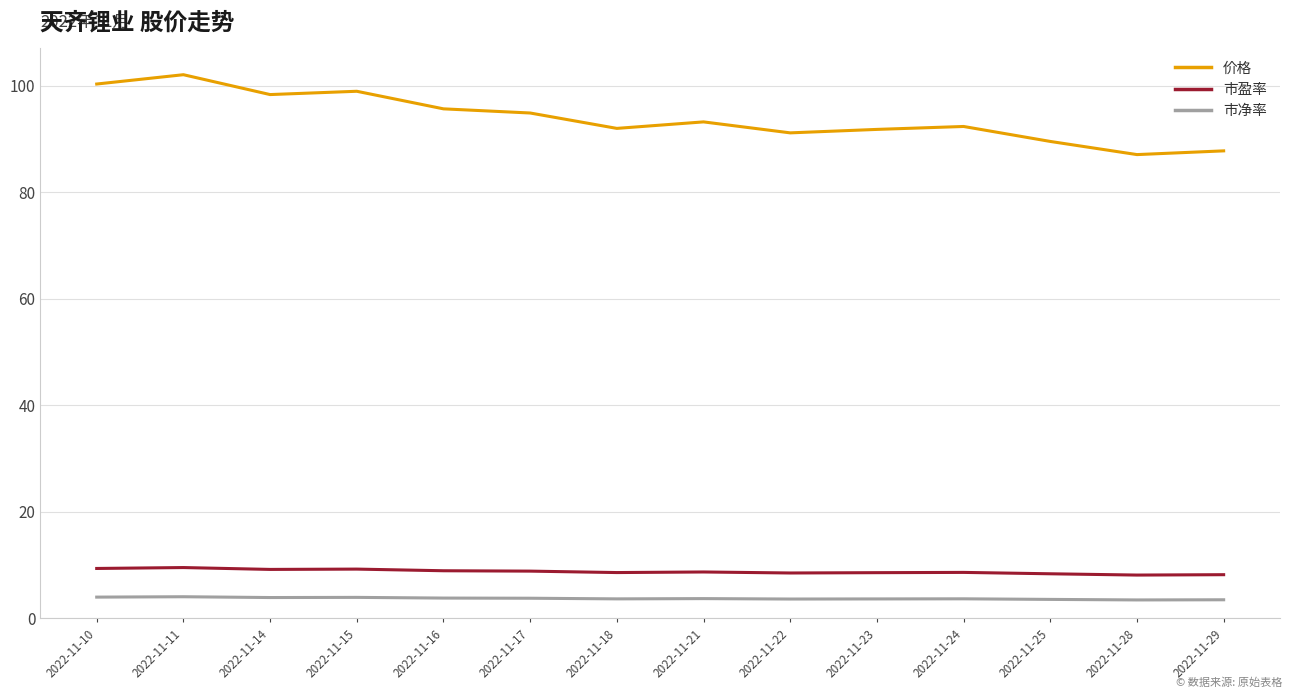

What is the average value of the 价格 series?

94.0